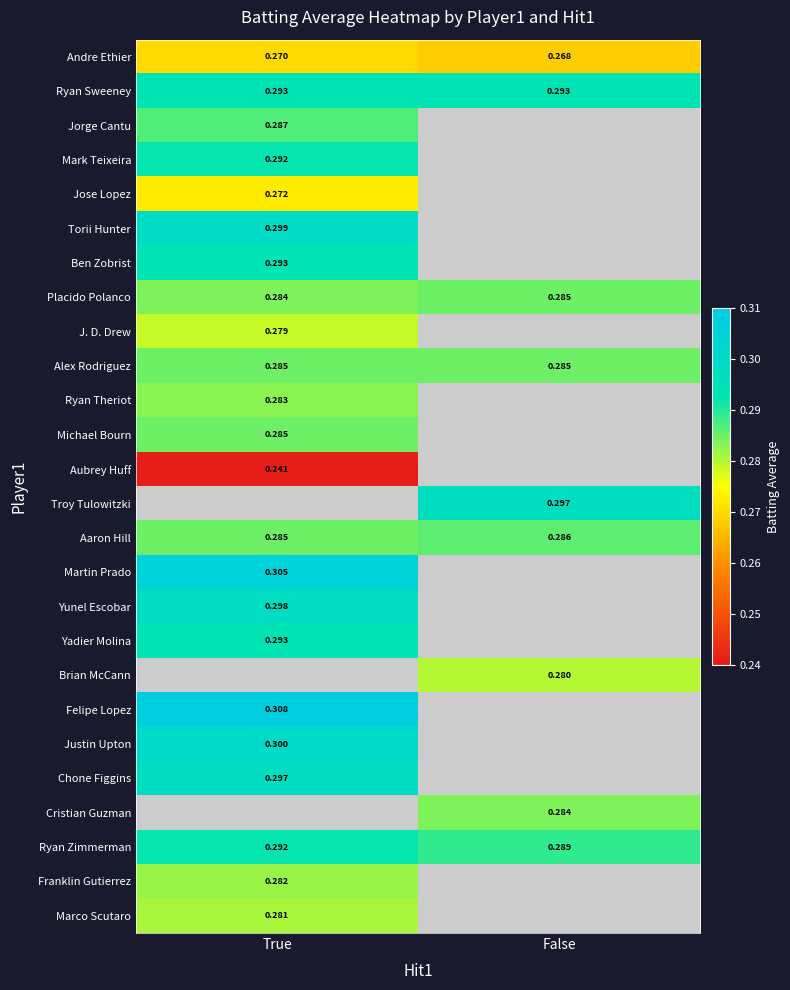

Which category has the highest value in the Placido Polanco series?

False